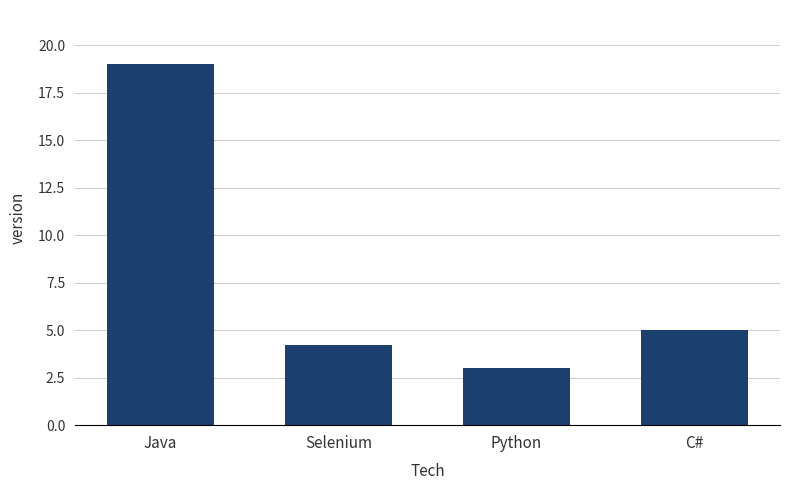

At which label does the data first exceed 5?

Java